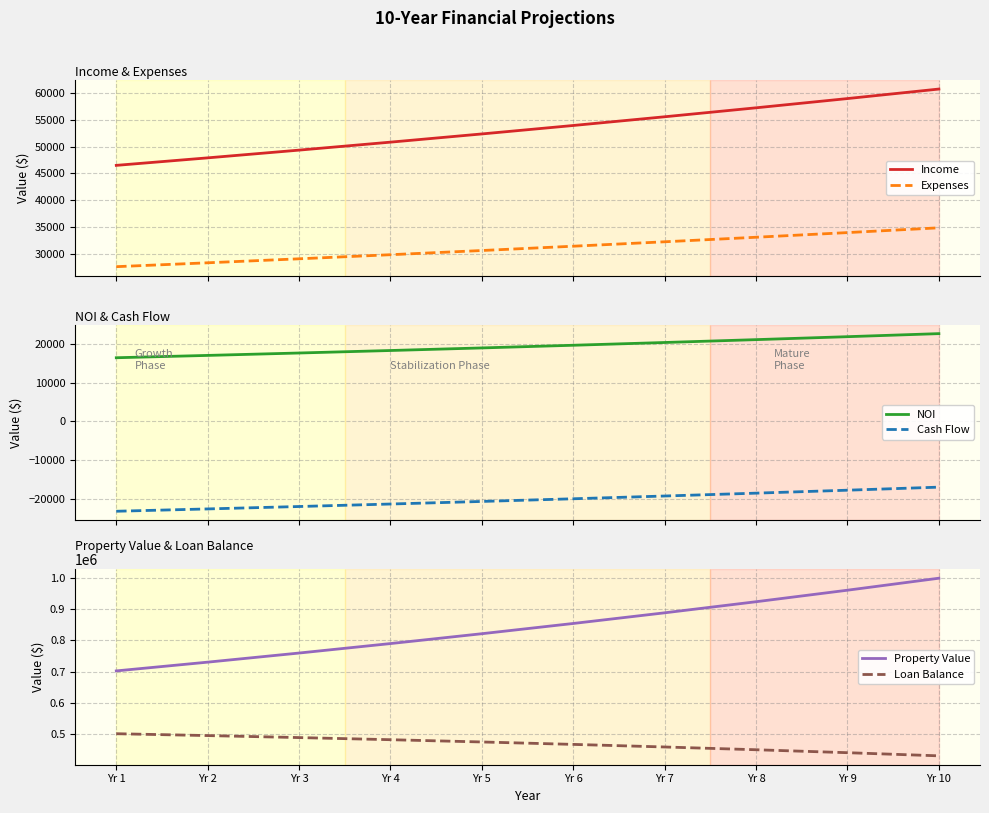

True or false: NOI and Property Value intersect in this chart.

False